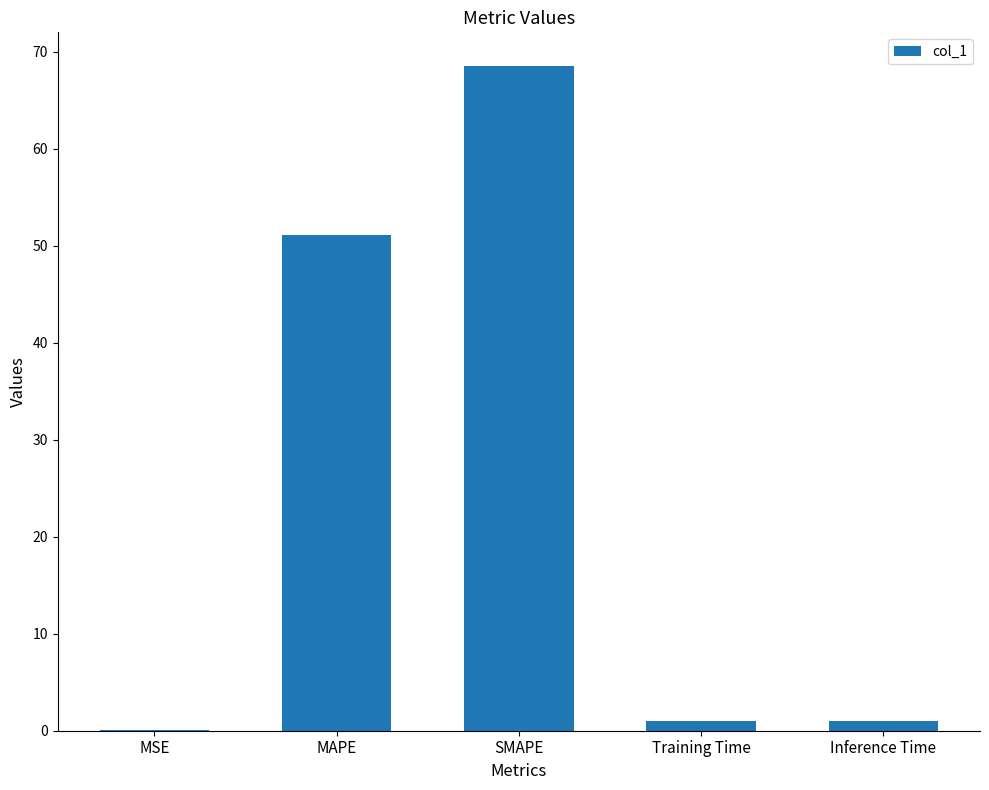

What is the average value?

24.4